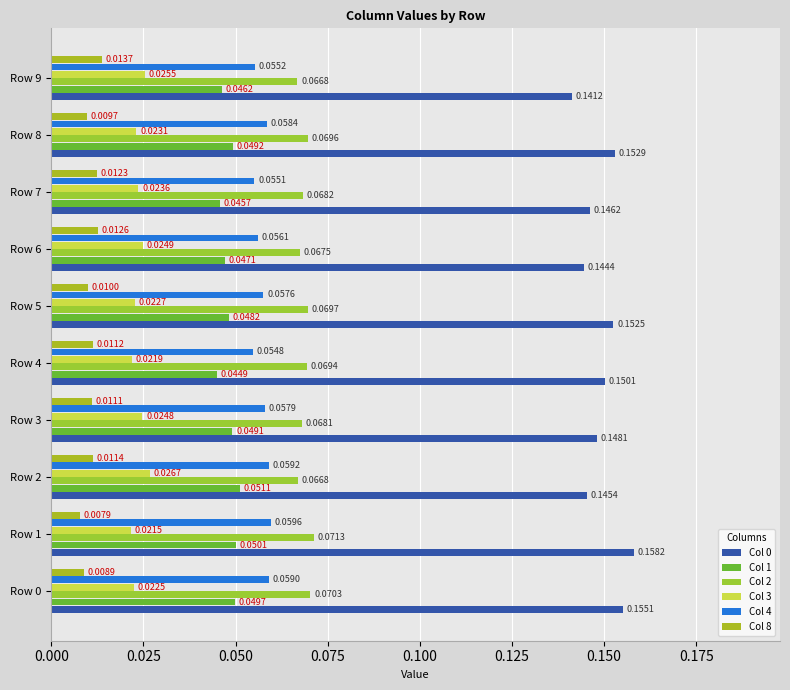

Count the number of data series in this chart.

6